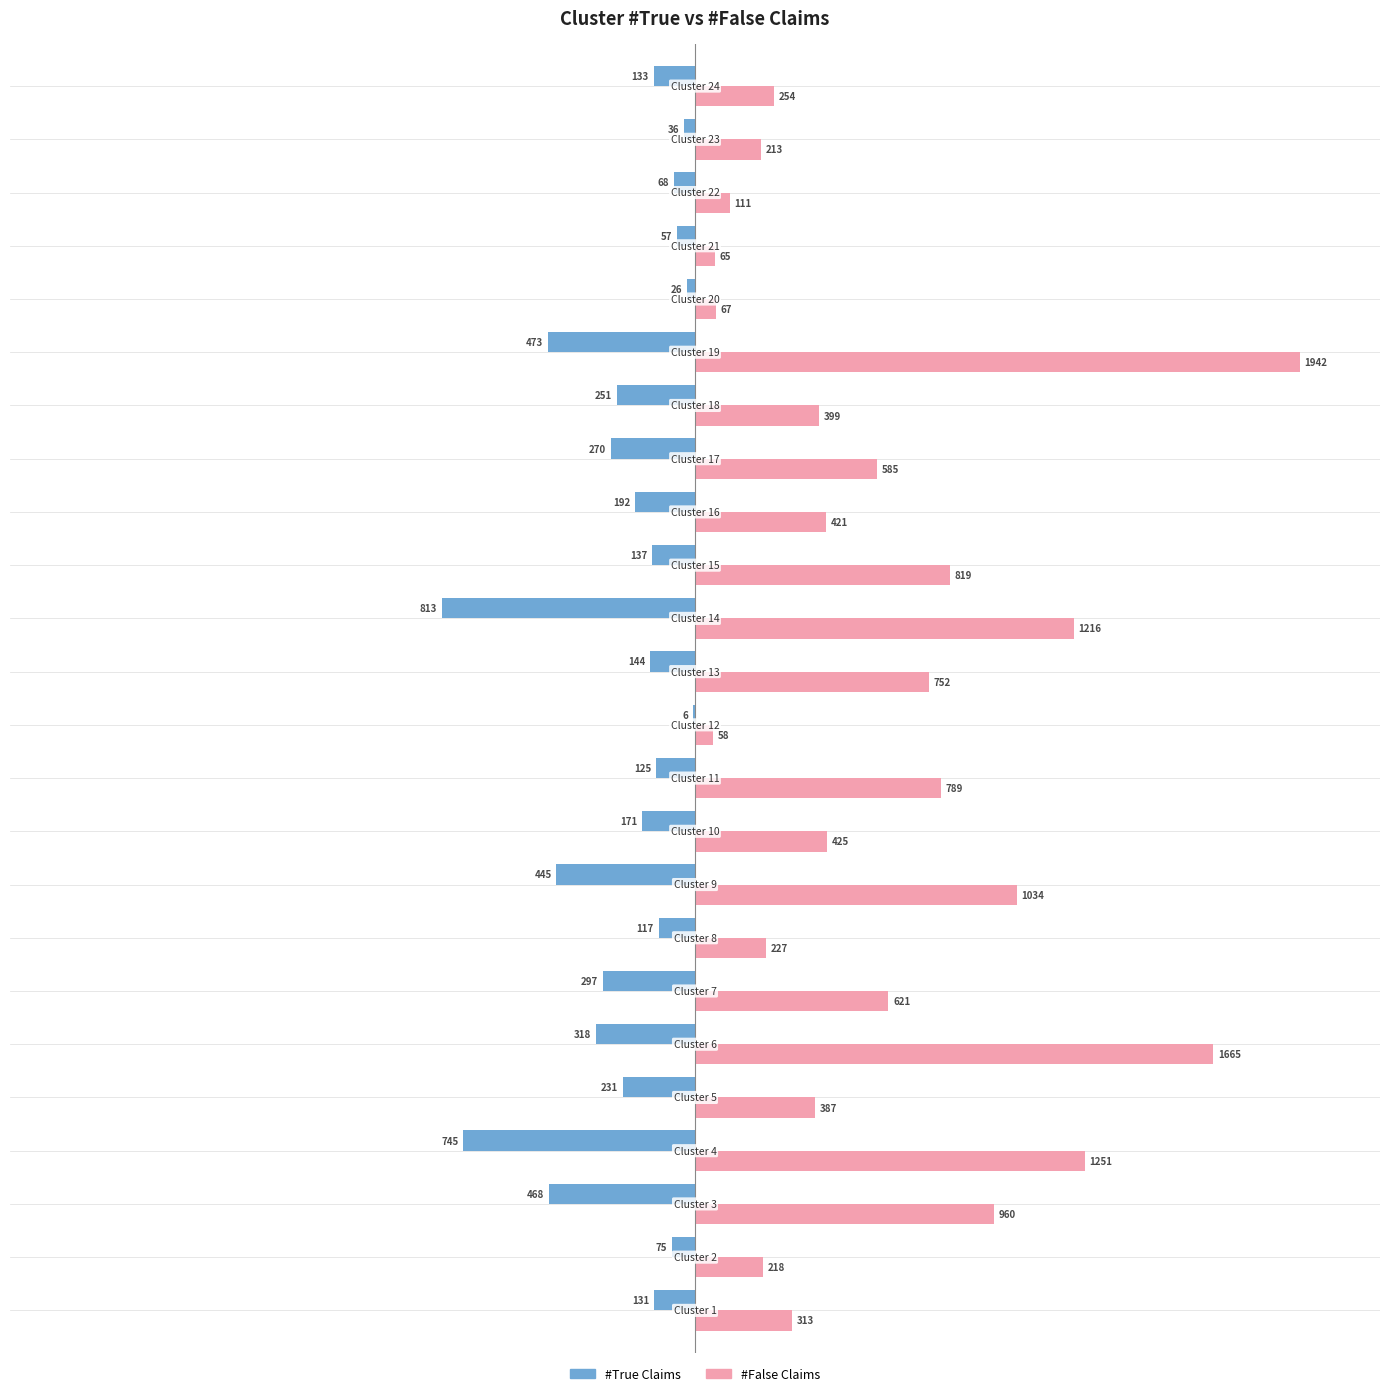

What is the greatest value displayed?

1942